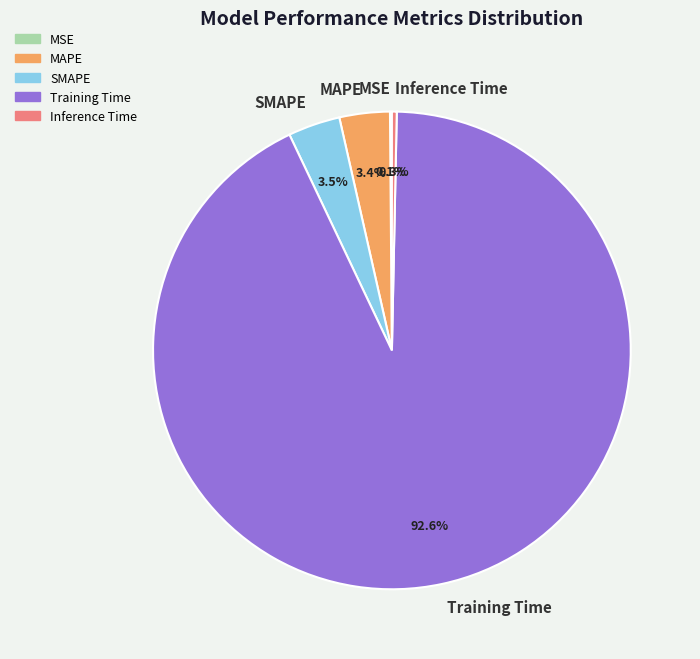

Which slice is the largest?

Training Time